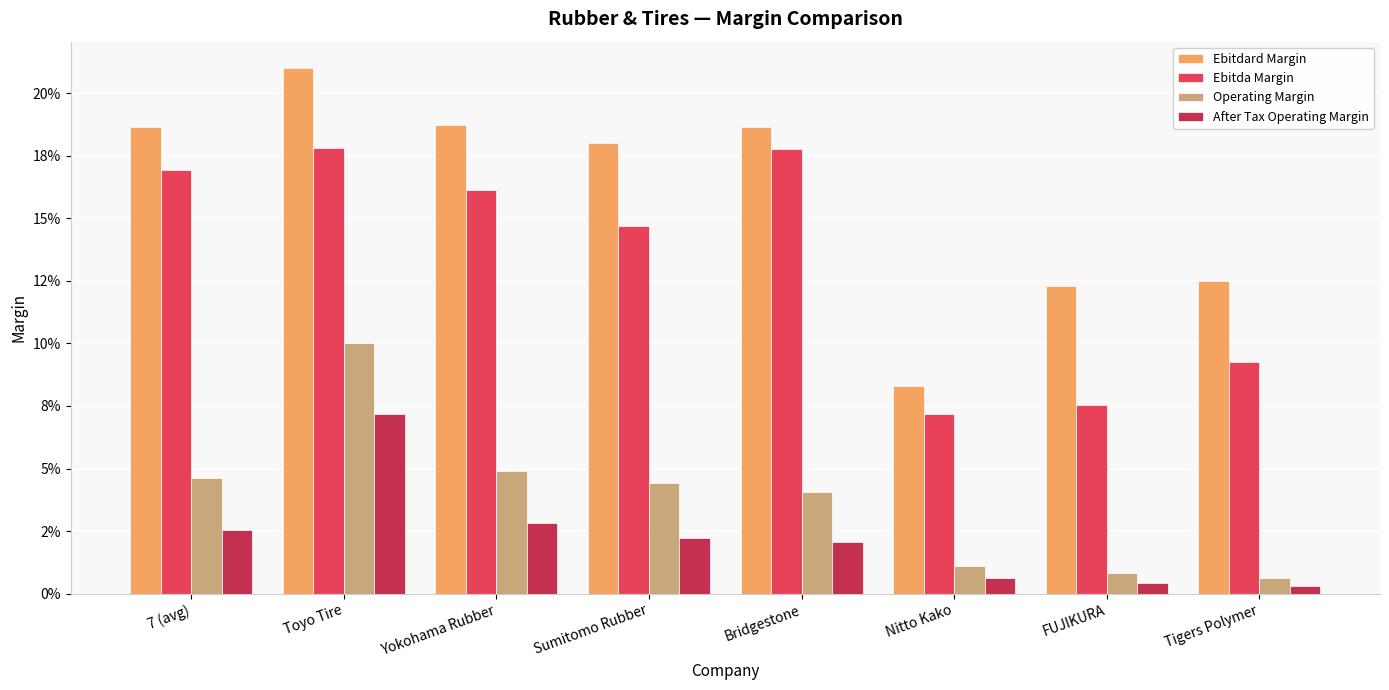

Is it true that Ebitda Margin equals 16.9 at 7 (avg)?

True